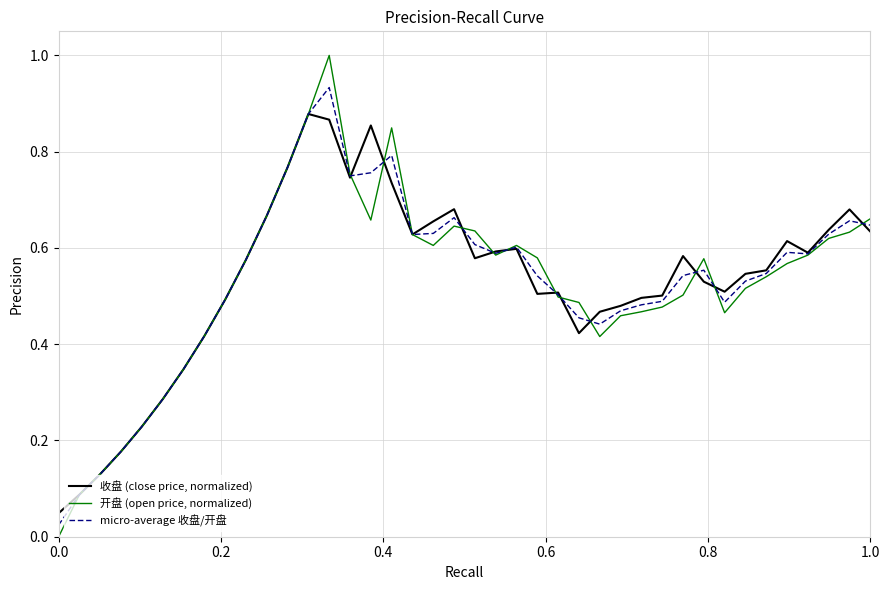

Rank the series by their maximum value, from highest to lowest.

开盘 (open price, normalized), micro-average 收盘/开盘, 收盘 (close price, normalized)